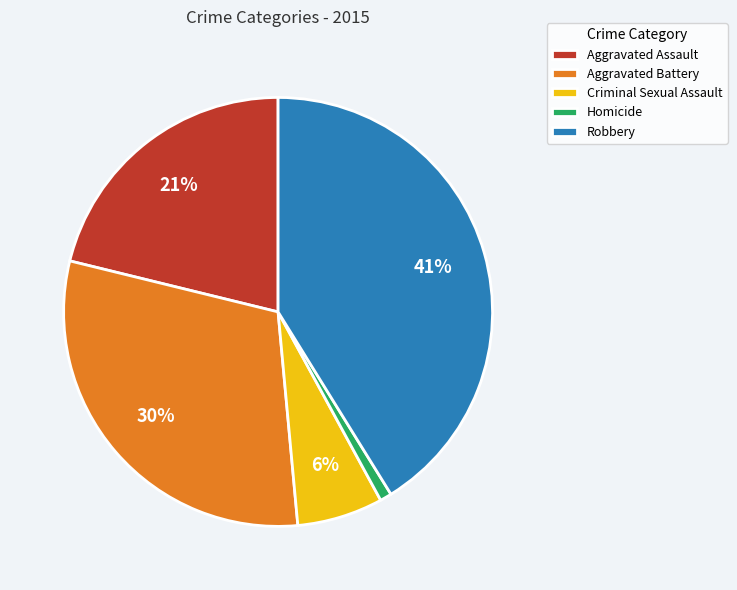

Does Aggravated Assault represent more than half of the total?

No